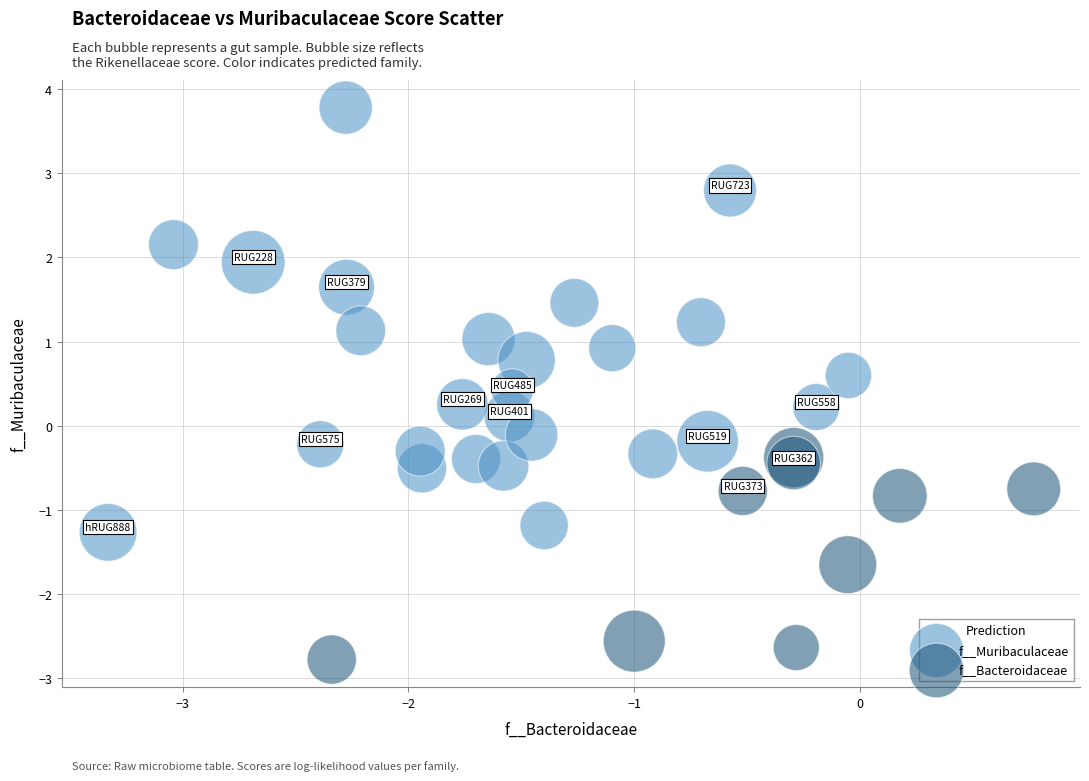

Which series has the largest Y range (max minus min)?

f__Muribaculaceae